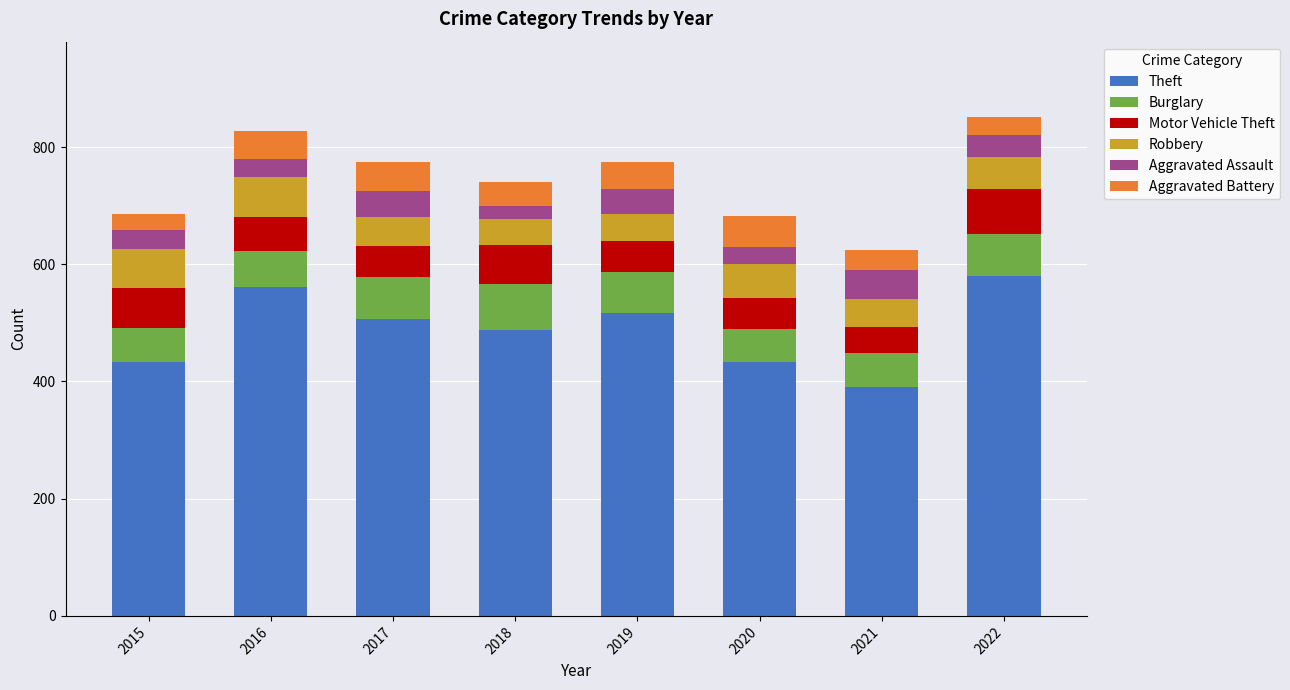

What is the total value across all series at 2018?

740